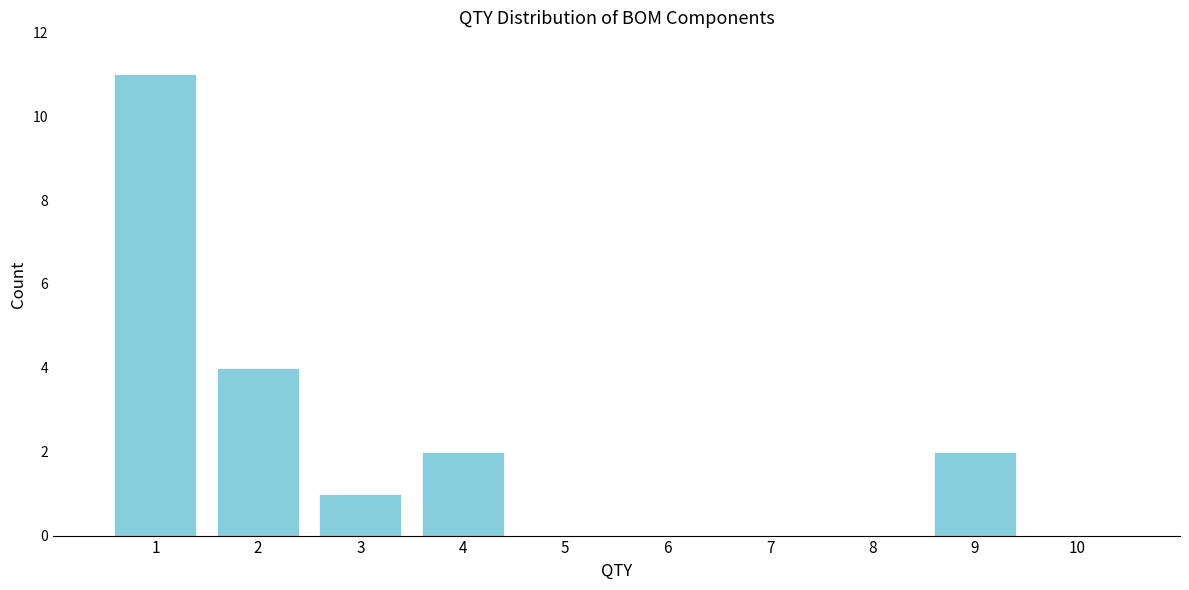

Reading left to right, list every bar in this chart as the range it spans on the x-axis followed by its height. The values are not printed on the chart, so give them approximately, as read against the axis.

0.5 to 1.5: 11
1.5 to 2.5: 4
2.5 to 3.5: 1
3.5 to 4.5: 2
4.5 to 5.5: 0
5.5 to 6.5: 0
6.5 to 7.5: 0
7.5 to 8.5: 0
8.5 to 9.5: 2
9.5 to 10.5: 0